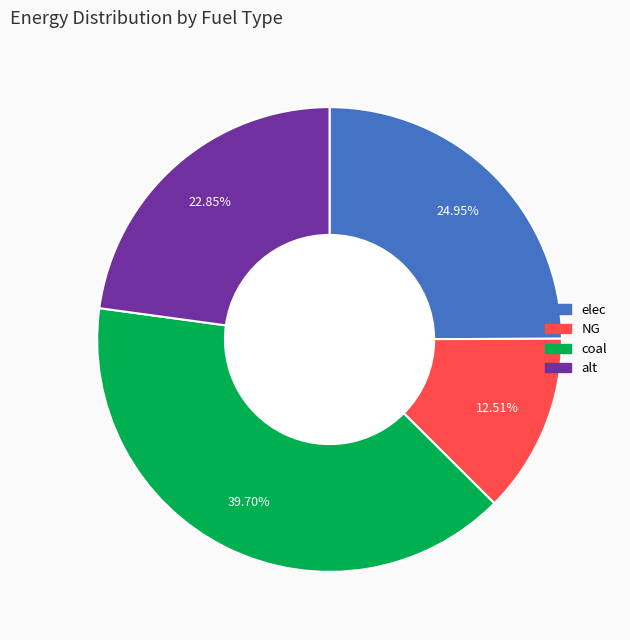

How many segments does this pie chart have?

4